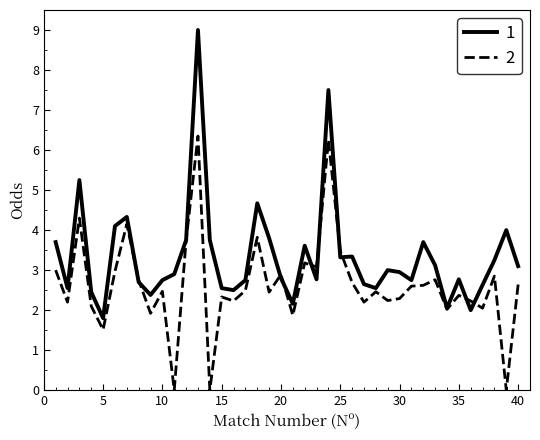

List the series in order of their peak value, lowest first.

2, 1